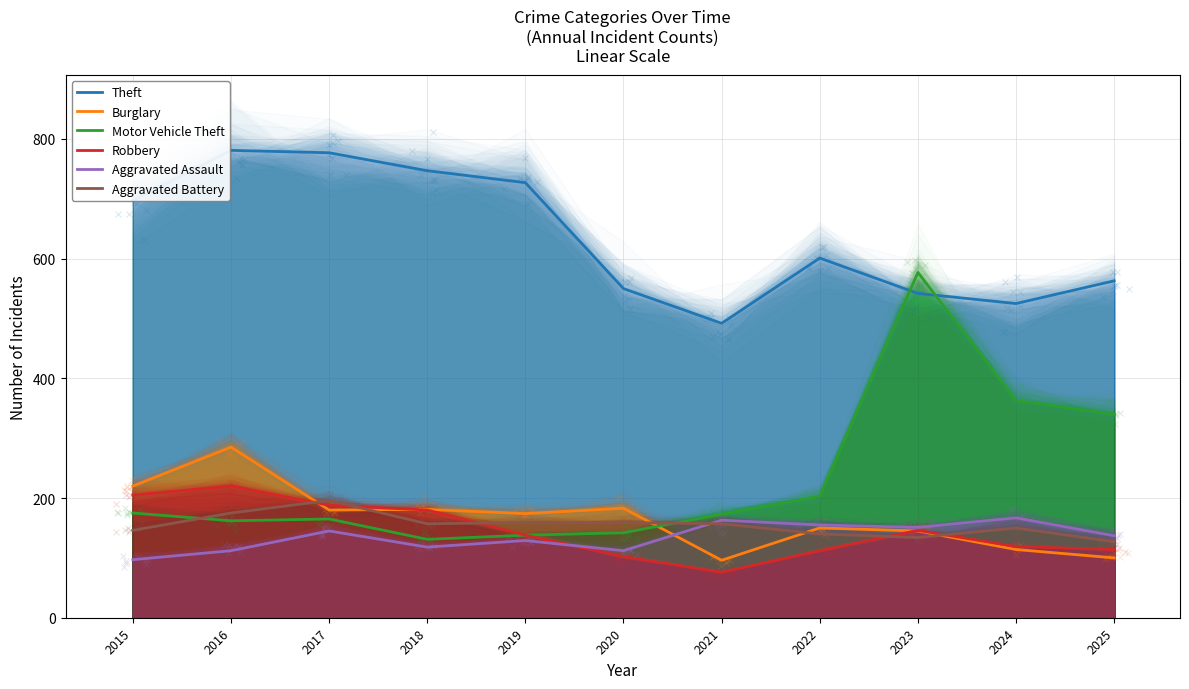

Which series changed the most between 2018 and 2019?

Robbery